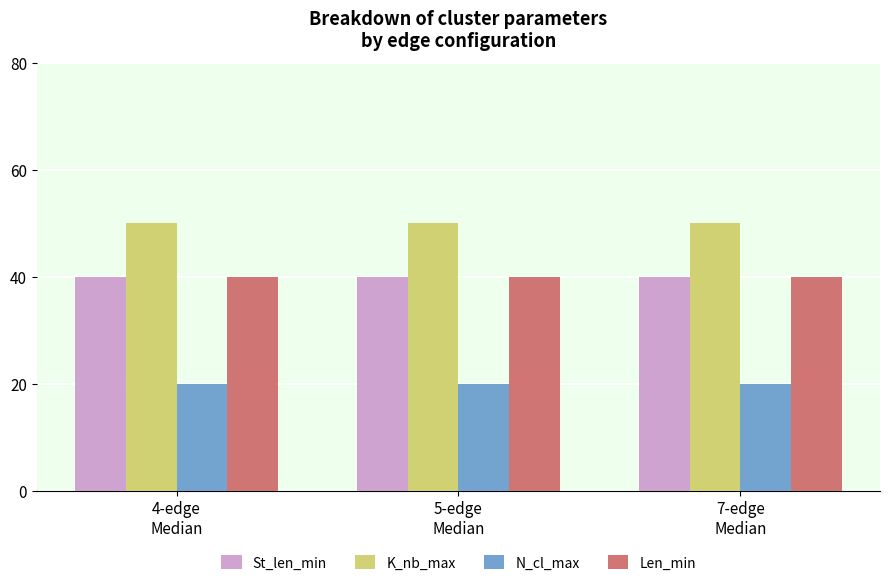

What is the smallest value displayed?

20